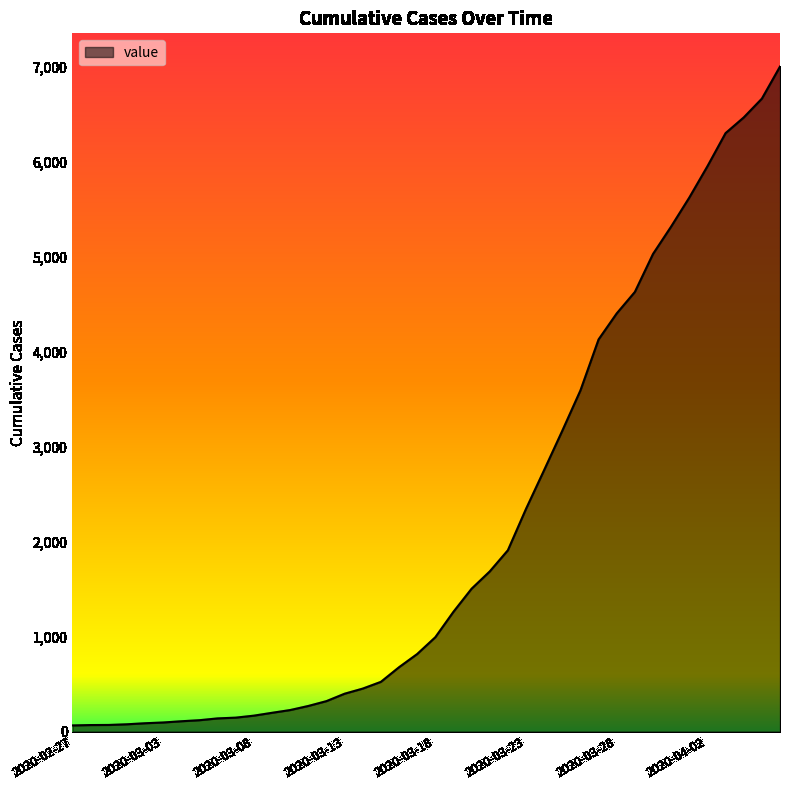

What is the greatest value displayed?

7004